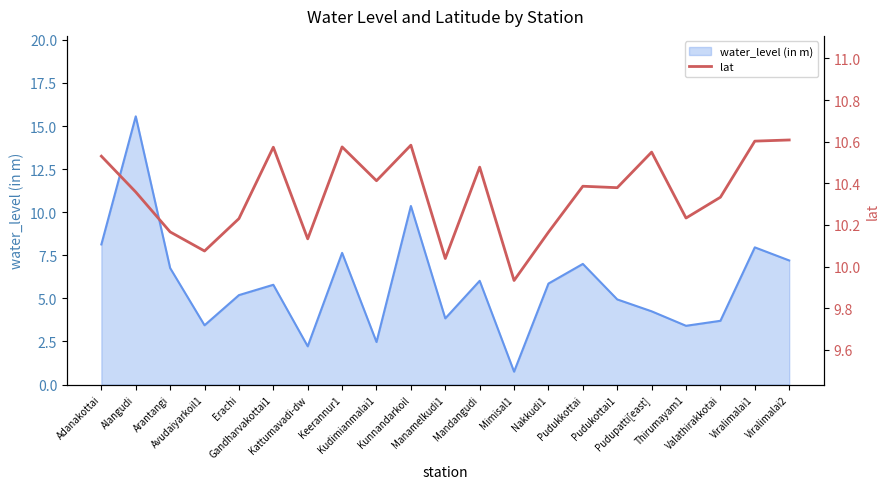

What is the lowest value of the water_level (in m) series?

0.8